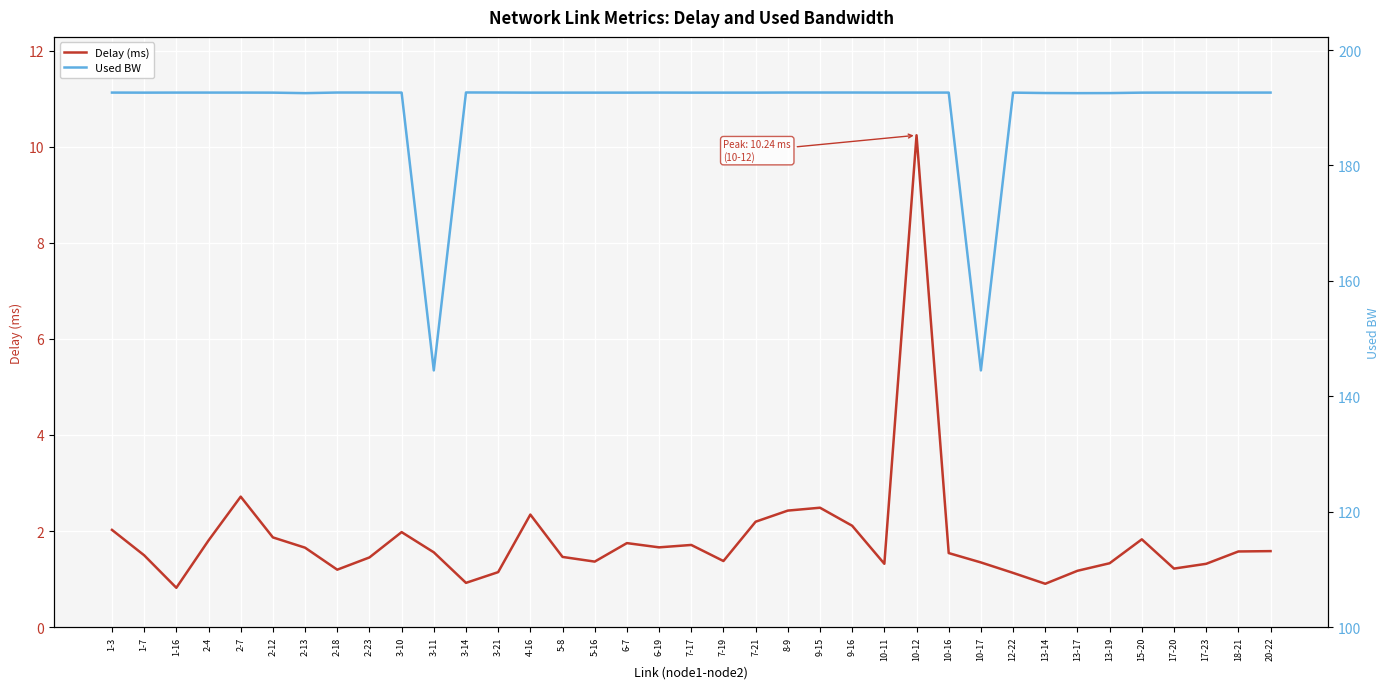

Reading left to right, what are all the values shown in this chart?

Delay (ms): 2.0	1.5	0.8	1.8	2.7	1.9	1.7	1.2	1.4	2.0	1.6	0.9	1.1	2.3	1.5	1.4	1.7	1.7	1.7	1.4	2.2	2.4	2.5	2.1	1.3	10.2	1.5	1.3	1.1	0.9	1.2	1.3	1.8	1.2	1.3	1.6	1.6
Used BW: 192.6	192.6	192.6	192.6	192.6	192.6	192.5	192.6	192.6	192.6	144.5	192.7	192.6	192.6	192.6	192.6	192.6	192.6	192.6	192.6	192.6	192.6	192.6	192.6	192.6	192.6	192.6	144.5	192.6	192.6	192.5	192.5	192.6	192.6	192.6	192.6	192.6